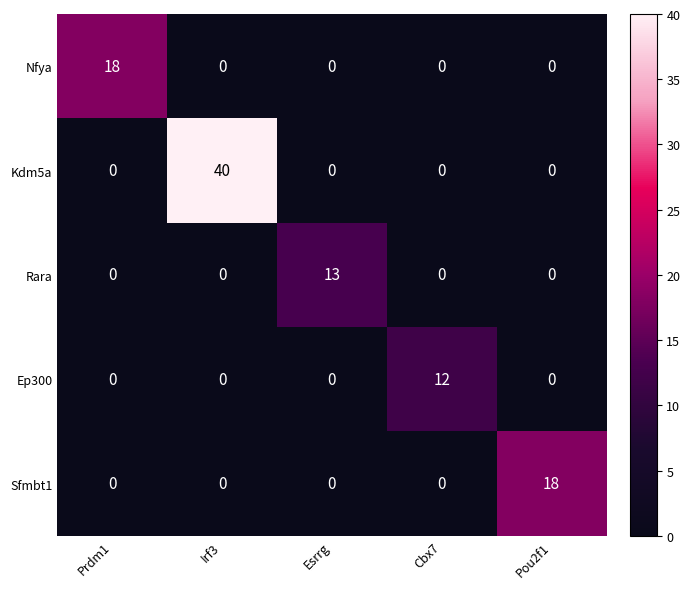

What is the total value across all series at Cbx7?

12